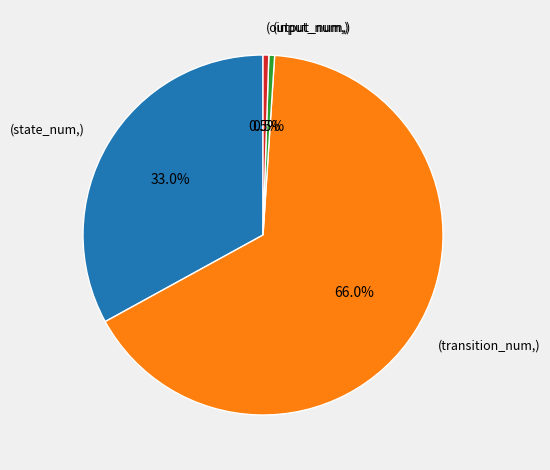

Is there a majority slice in this chart?

Yes